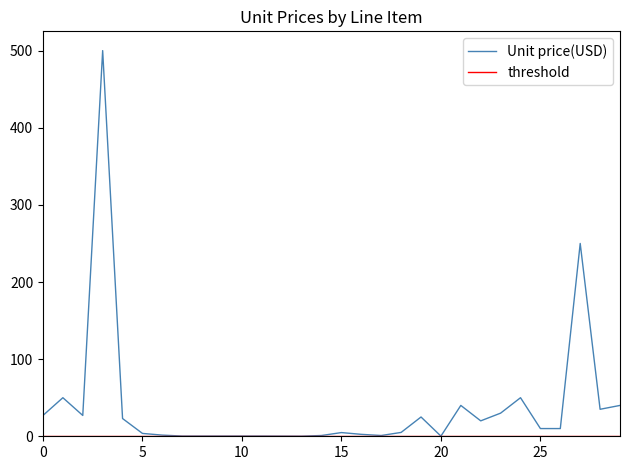

What is the maximum value for Unit price(USD)?

500.0